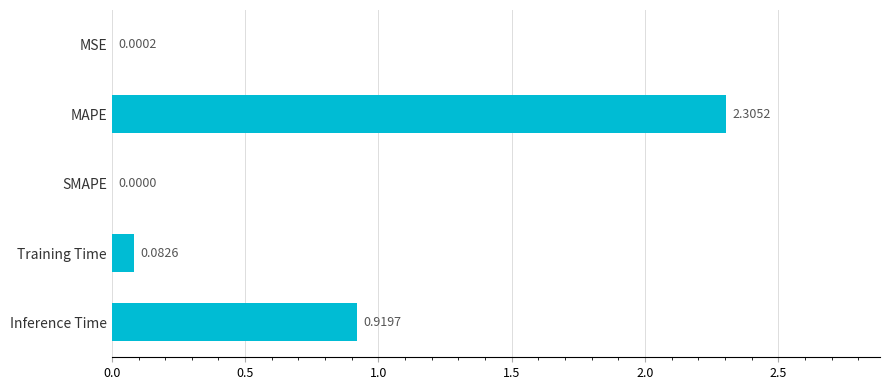

How many distinct data groups are displayed?

1